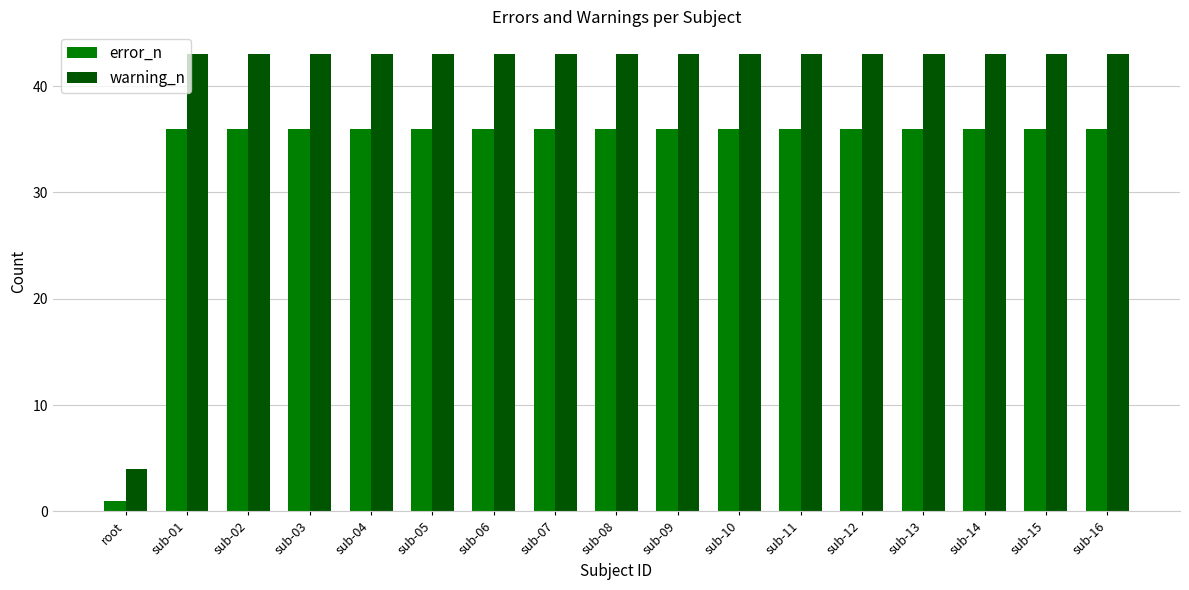

What is the maximum value shown in the chart?

43